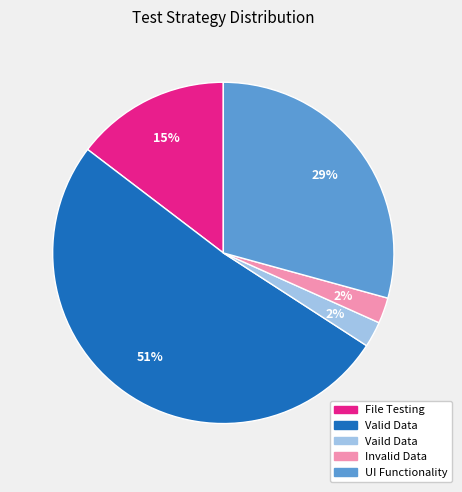

Which category has the biggest portion of the pie?

Valid Data